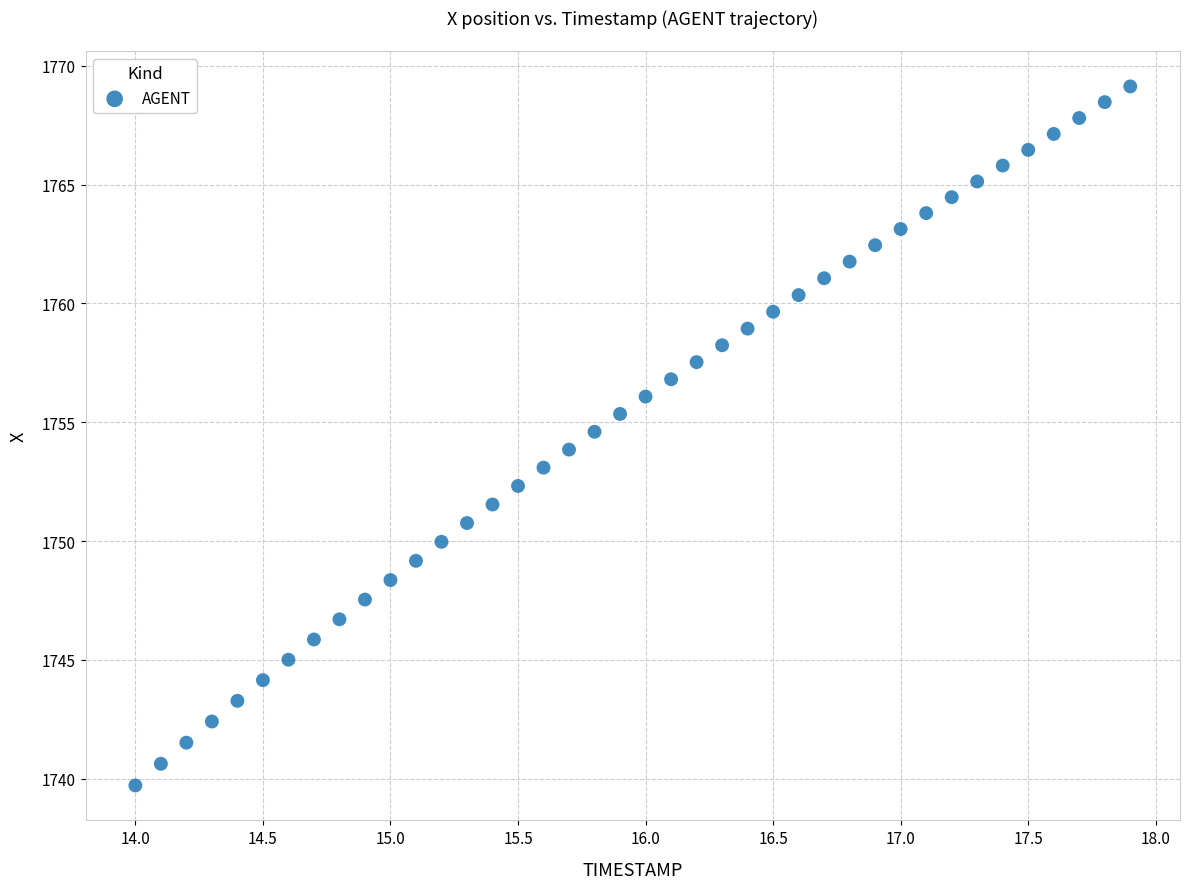

What is the range of Y values (max minus min)?

29.4